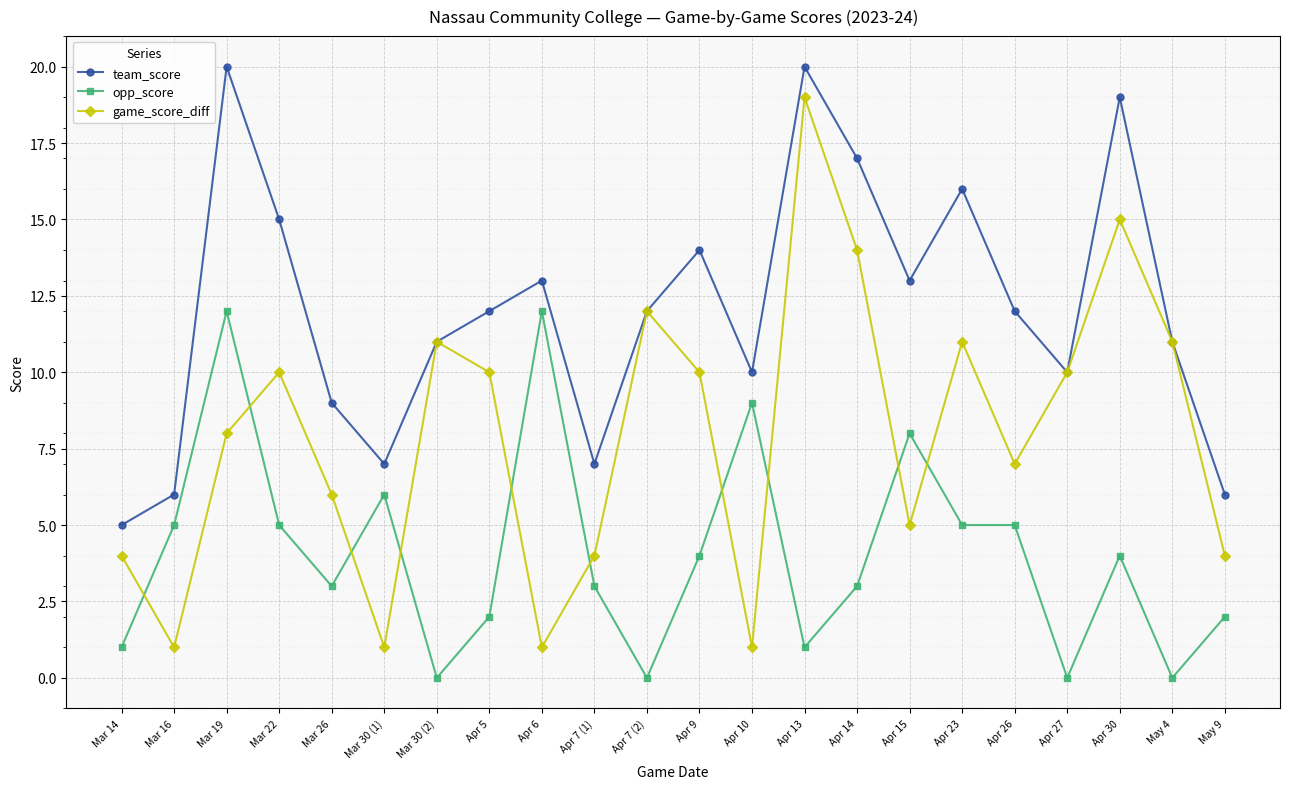

After their last crossing, which series has the higher values: game_score_diff or opp_score?

game_score_diff